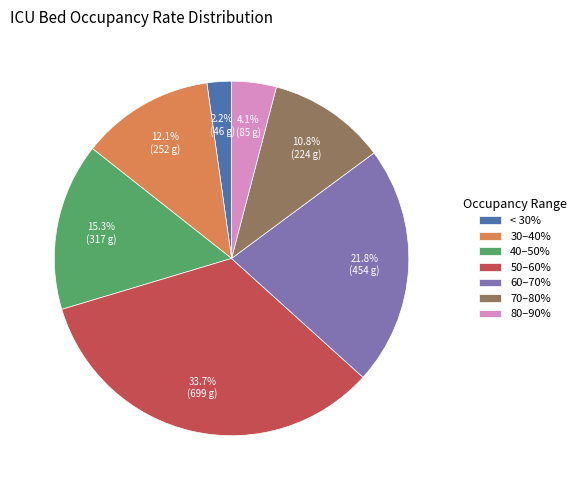

Do 40–50% and 80–90% together represent more than half of the pie?

No